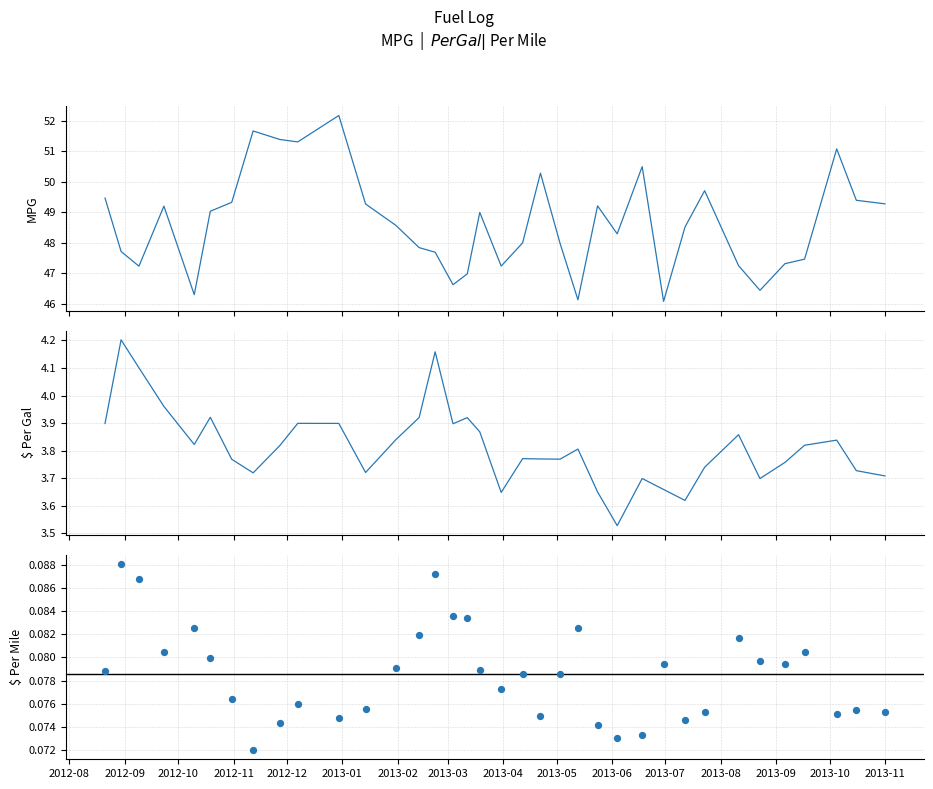

What are all the series names shown in the legend?

MPG, $ Per Gal, $ Per Mile